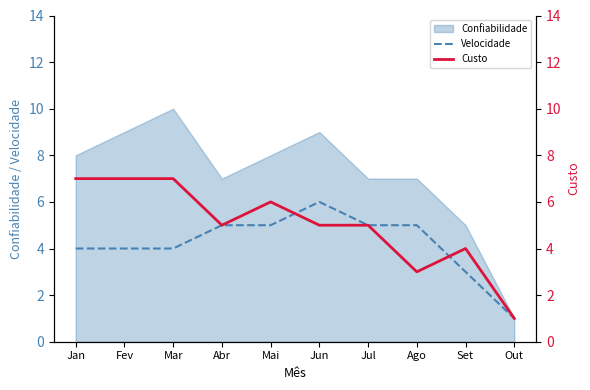

At how many categories does at least one series exceed 4?

8